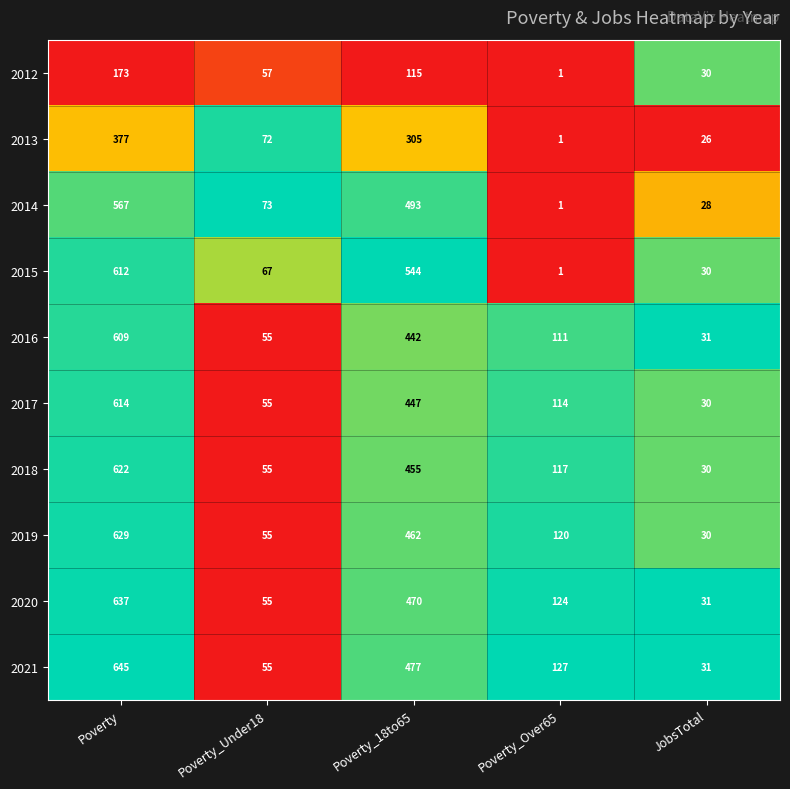

Which series has the largest total across all categories?

2021